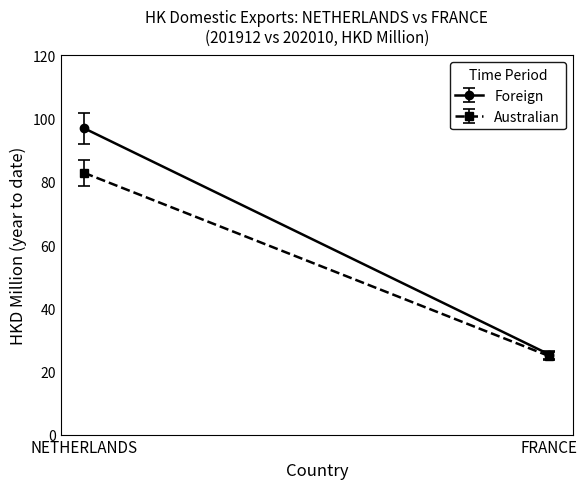

Rank the series at 201910 from highest to lowest value.

Foreign, Australian